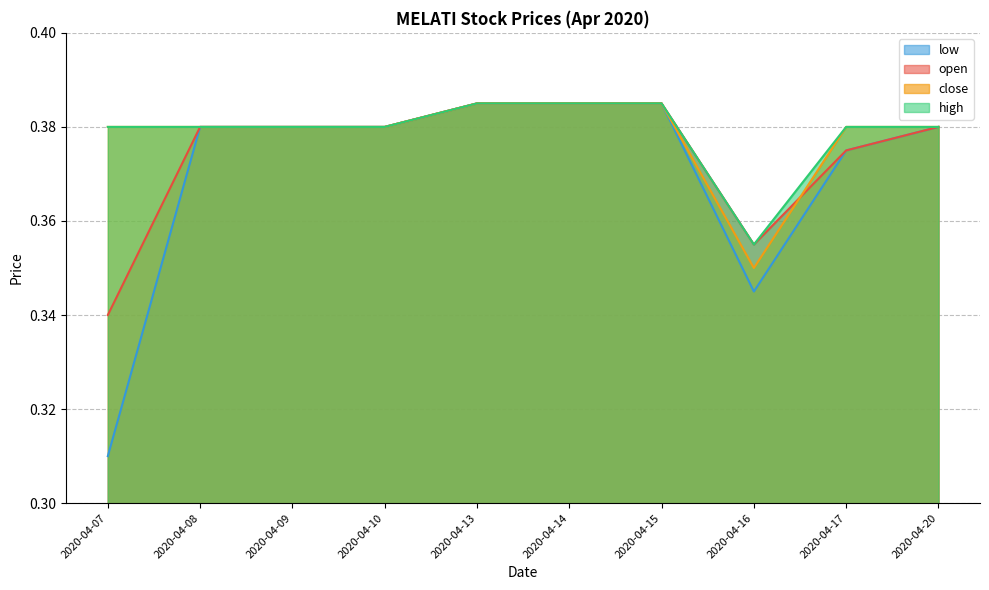

What are all the series names shown in the legend?

open, high, low, close